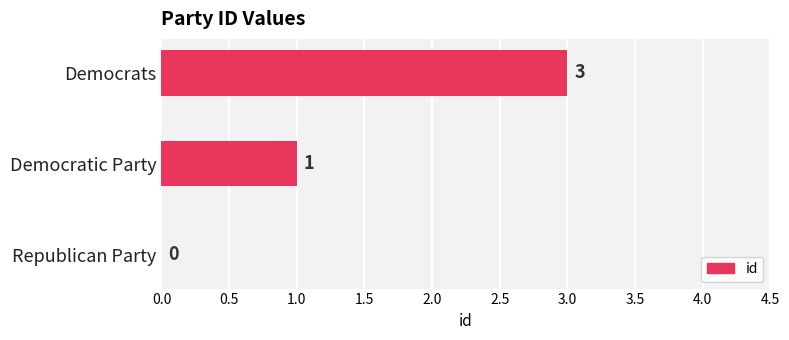

Where is the data nearest to the value 1?

Democratic Party